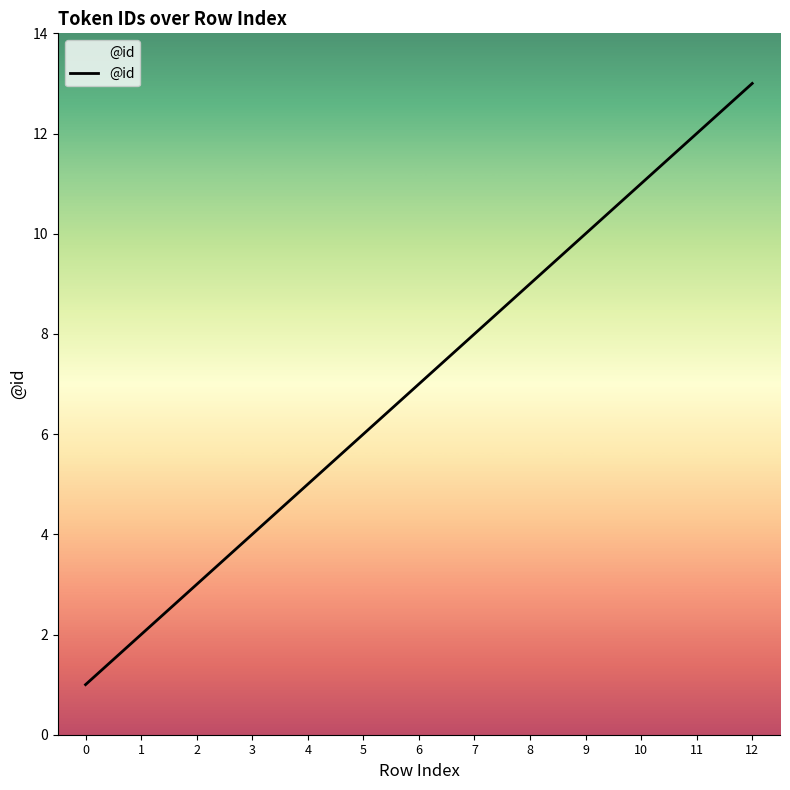

Is it true that the value at 12 is 13?

True